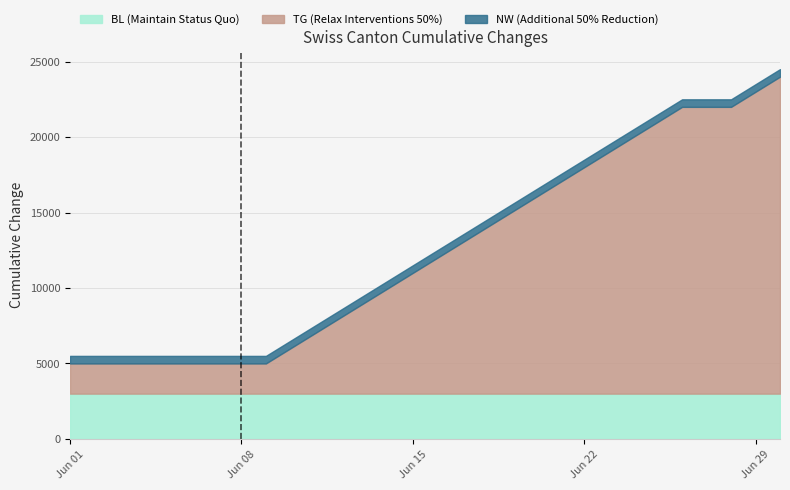

Which has a higher value, 2020-06-17 or 2020-06-30?

2020-06-17